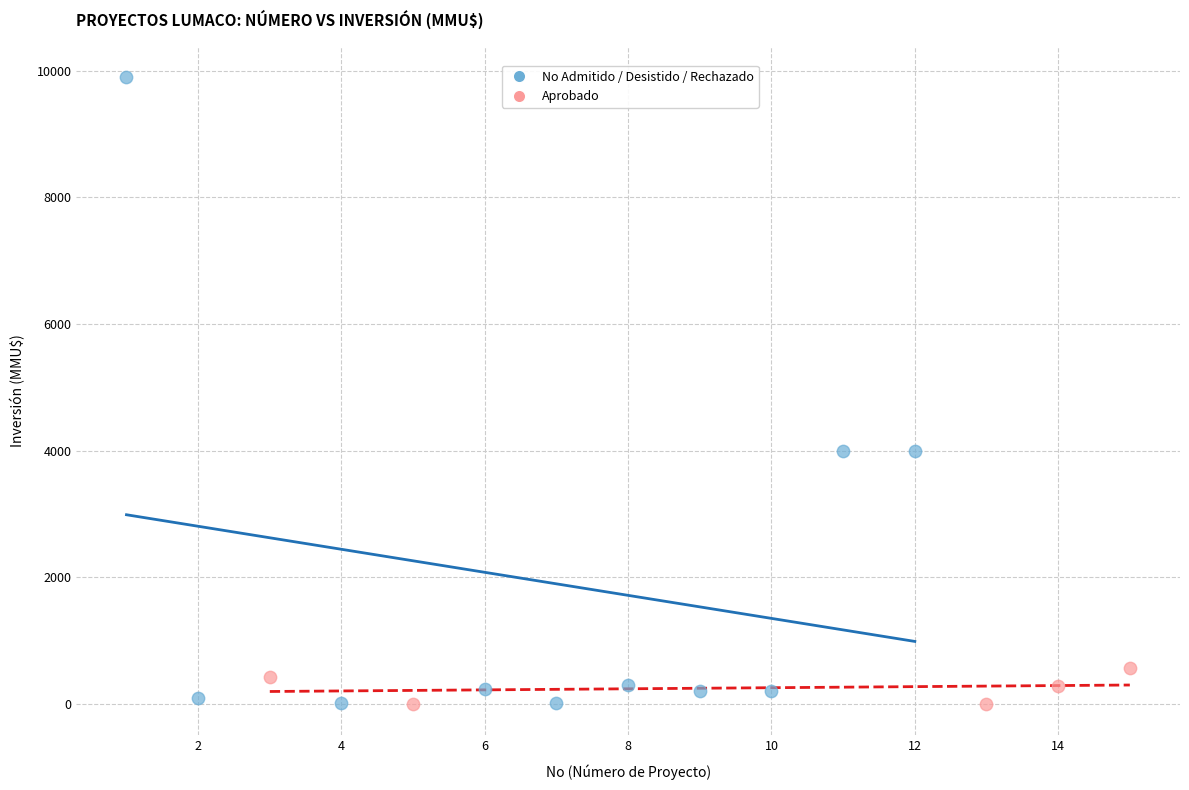

Which series has the largest Y range (max minus min)?

No Admitido / Desistido / Rechazado